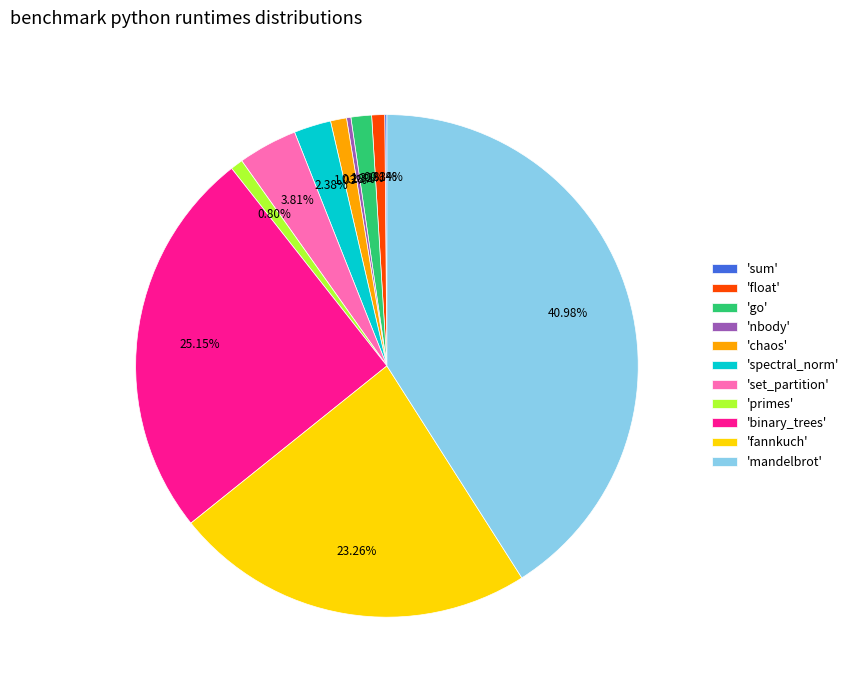

Does any single category account for the majority?

No